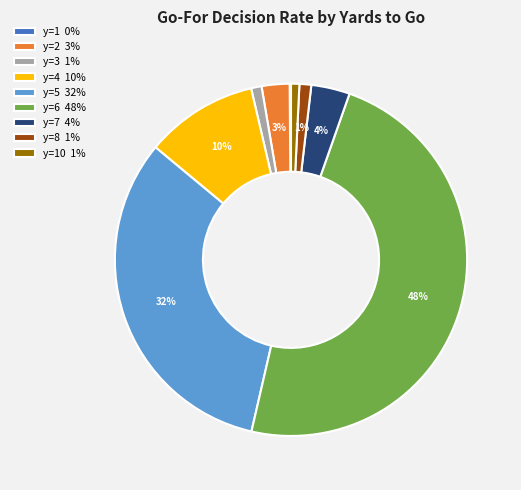

Is it true that y=3 1% is 10% of the pie?

False